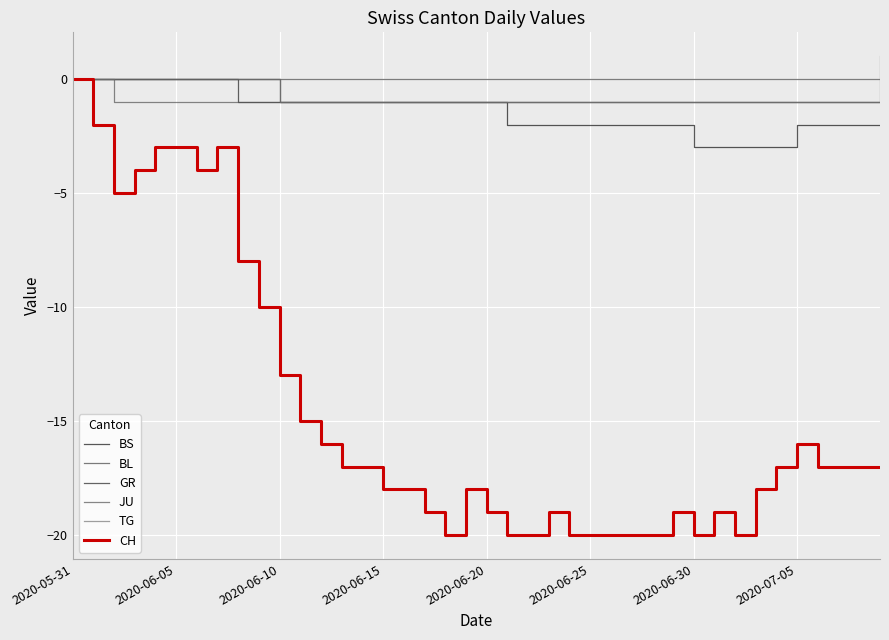

Is this an area chart (filled region under the line)?

No